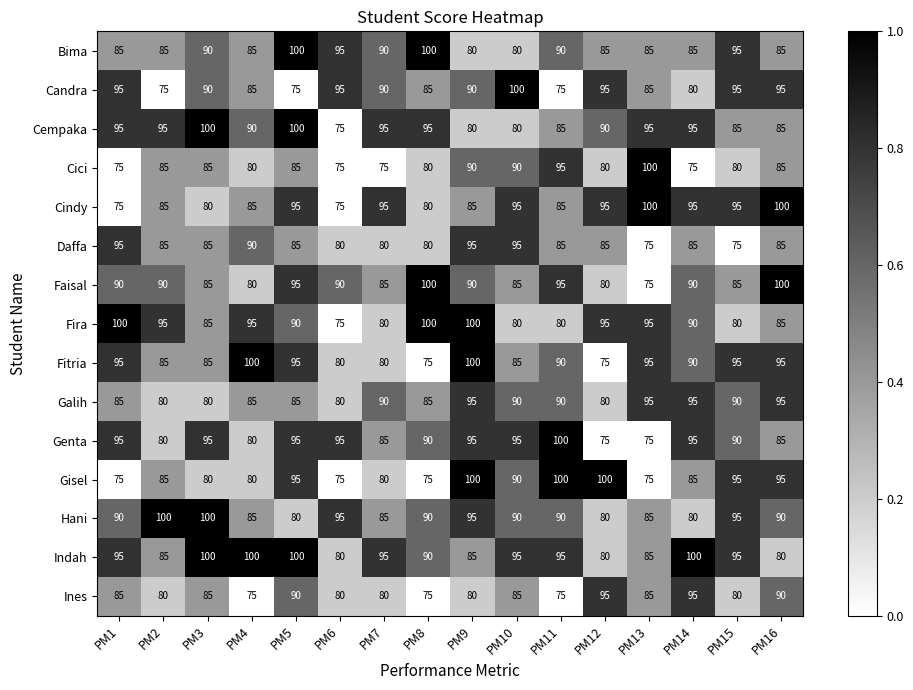

What is the greatest value displayed?

100